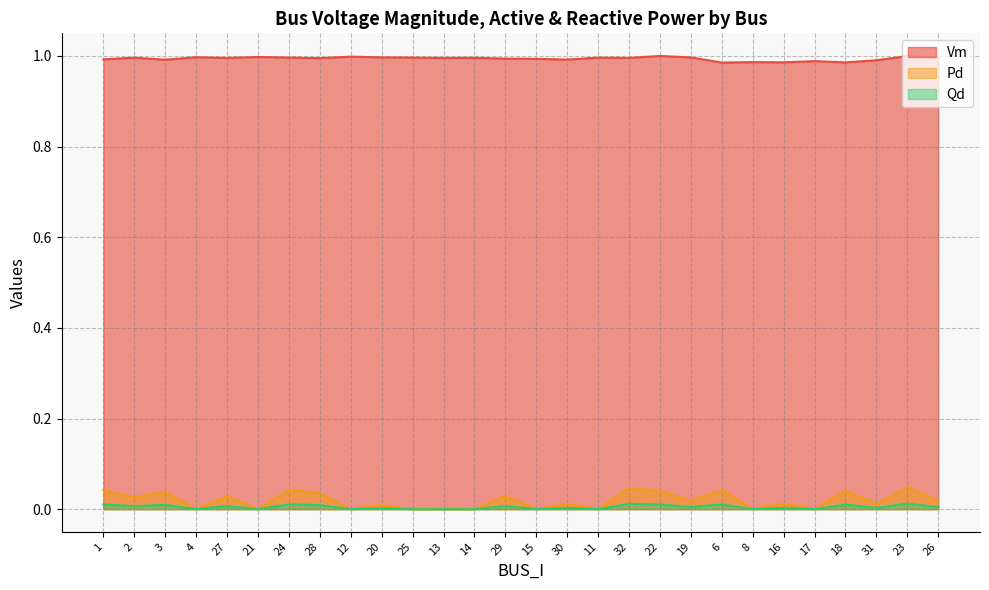

What is the sum of all Pd values?

0.5